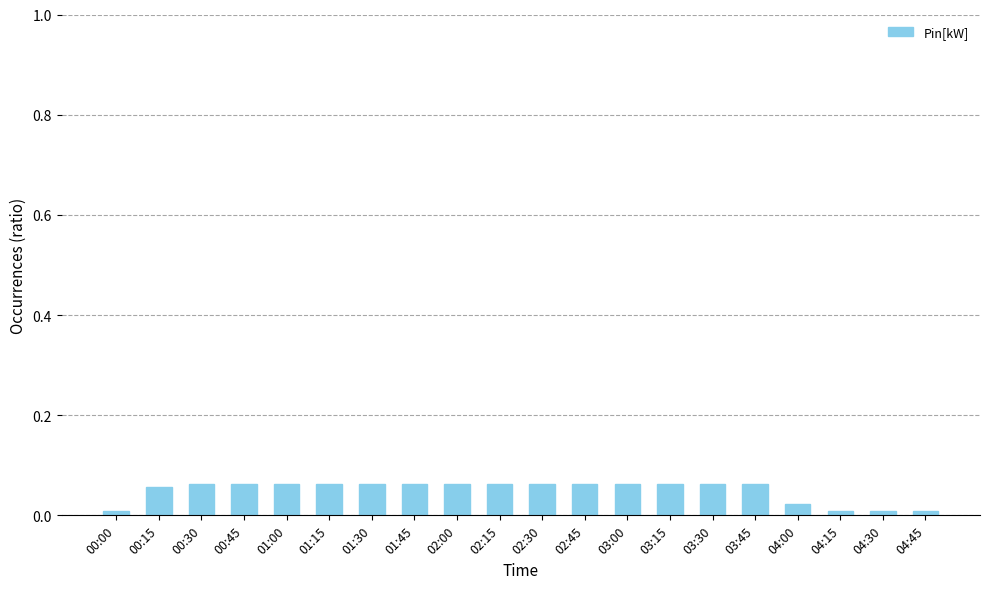

What is the label of the 15th bar from the right?

01:15